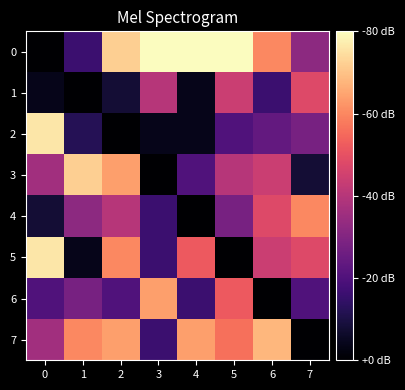

Reading left to right, list all the values displayed in this chart.

0: 0=0	1=4	2=18	3=20	4=20	5=20	6=15	7=8
1: 0=1	1=0	2=2	3=10	4=1	5=11	6=4	7=12
2: 0=19	1=3	2=0	3=1	4=1	5=5	6=6	7=7
3: 0=9	1=18	2=16	3=0	4=5	5=10	6=11	7=2
4: 0=2	1=8	2=10	3=4	4=0	5=7	6=12	7=15
5: 0=19	1=1	2=15	3=4	4=13	5=0	6=11	7=12
6: 0=5	1=7	2=5	3=16	4=4	5=13	6=0	7=5
7: 0=9	1=15	2=16	3=4	4=16	5=14	6=17	7=0